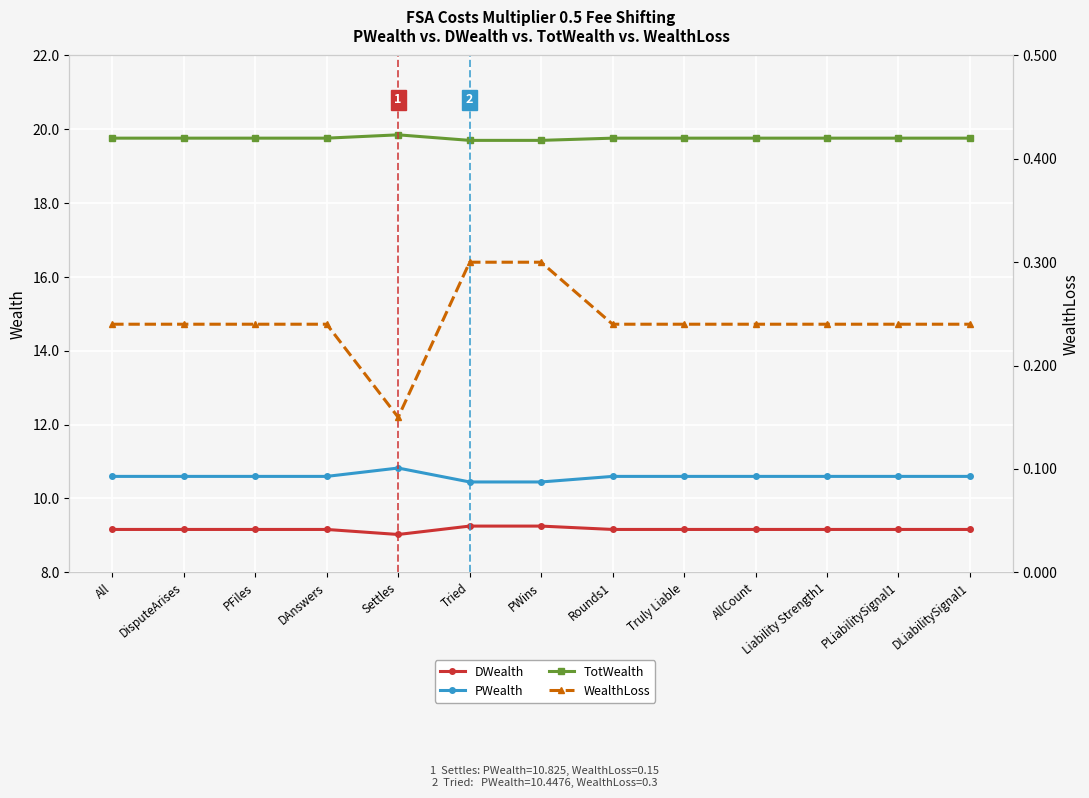

What is the difference between the second highest and second lowest values in the WealthLoss series?

0.1